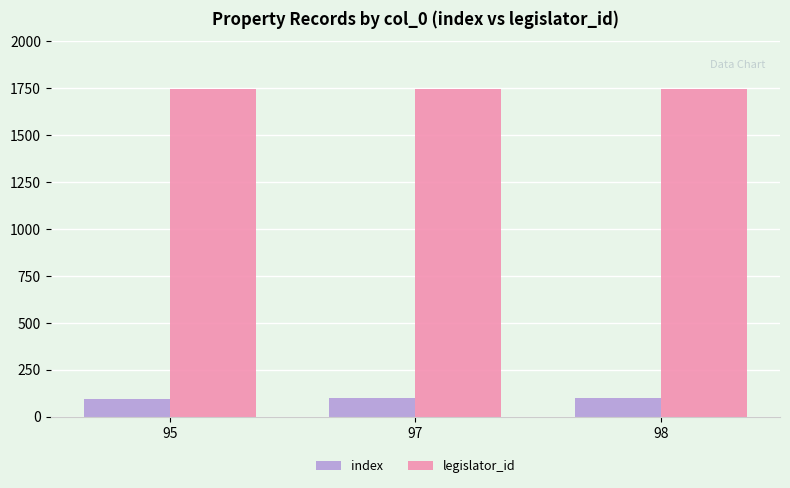

What is the greatest value displayed?

1743